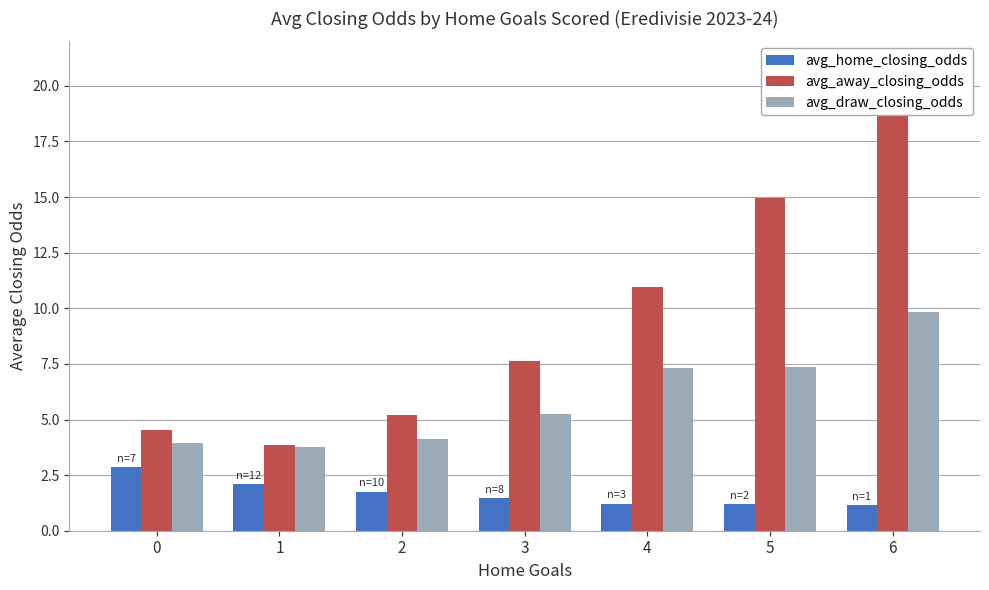

What is the value of the avg_draw_closing_odds bar at the 1st from the left?

4.0